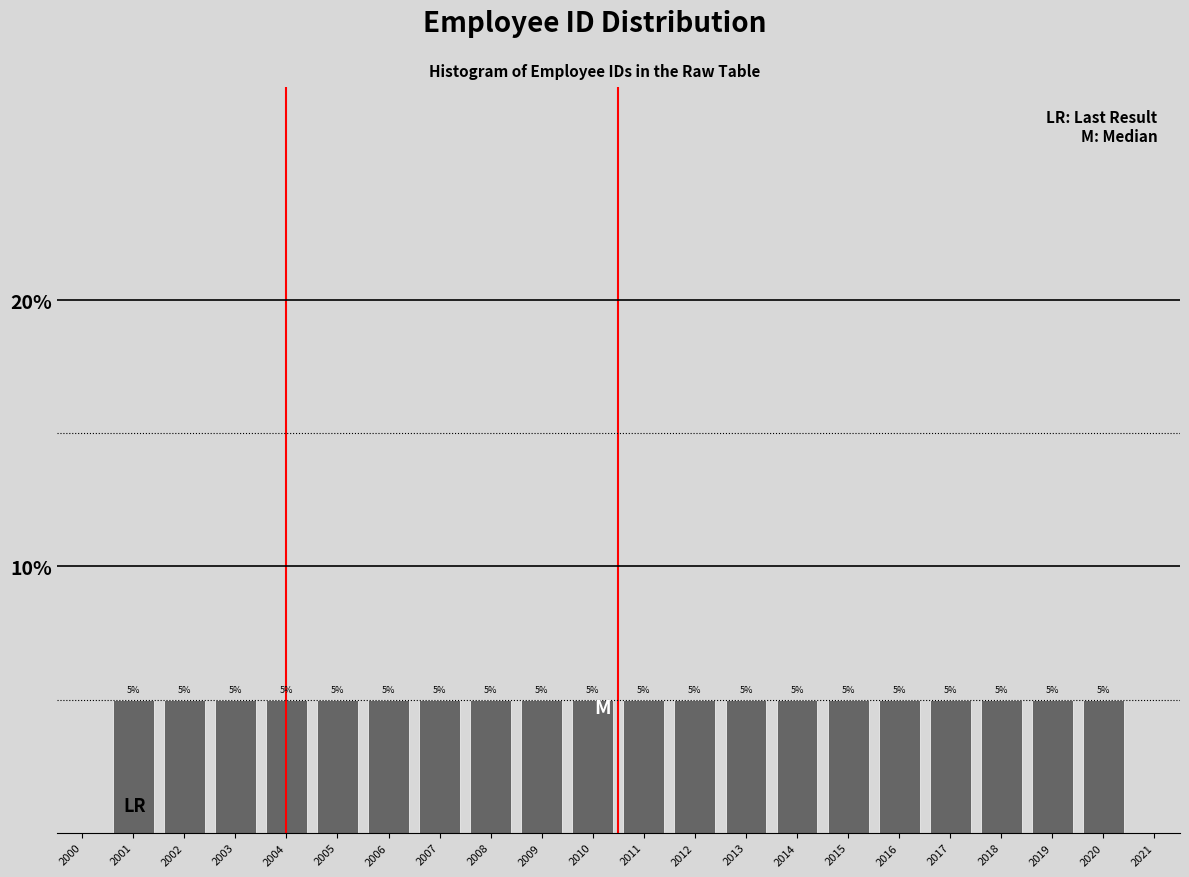

What is the height of the bar covering 2004.5 to 2005.5 on the x-axis?

5